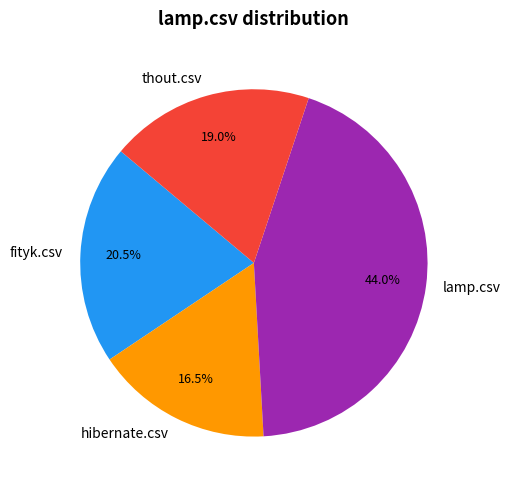

True or false: thout.csv accounts for 29% of the total.

False